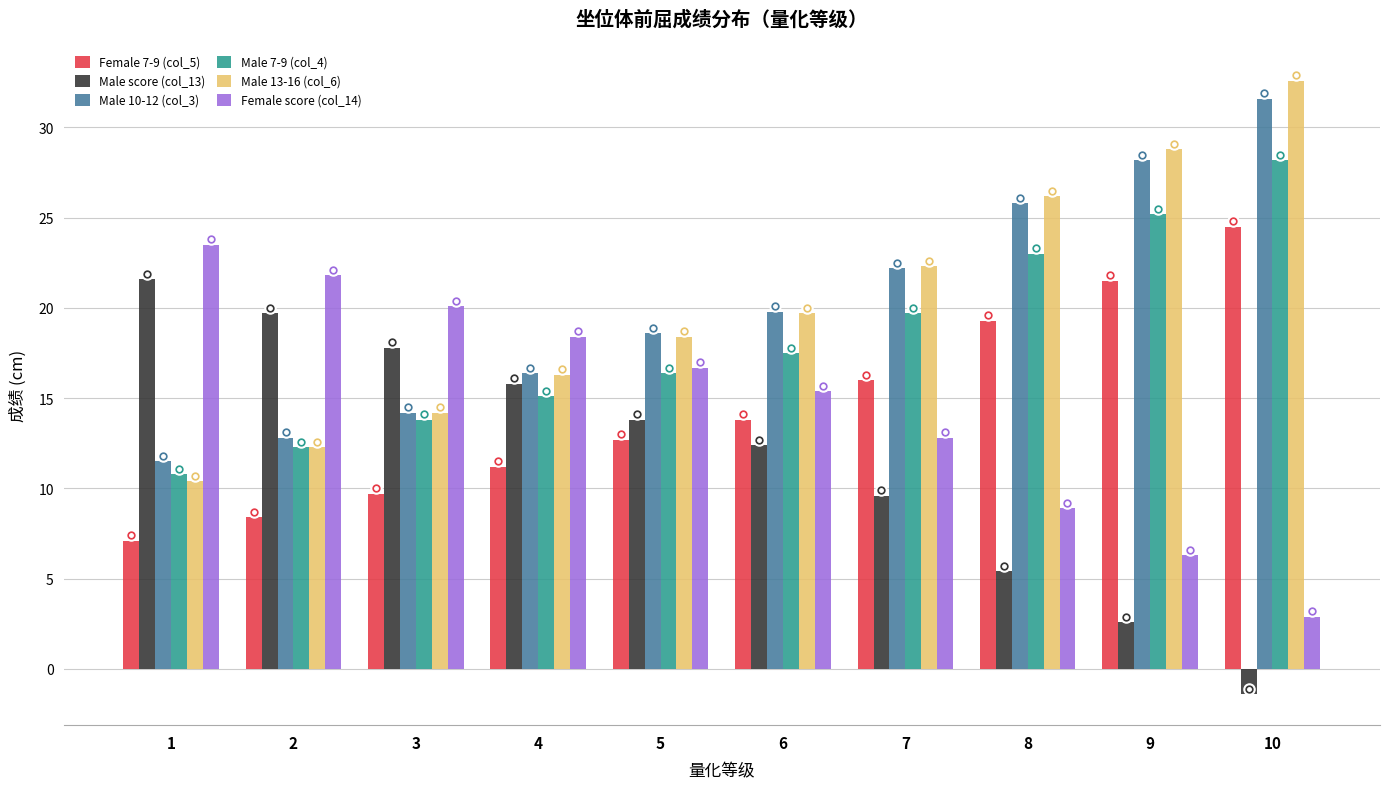

Rank the series by their maximum value, from highest to lowest.

Male 13-16 (col_6), Male 10-12 (col_3), Male 7-9 (col_4), Female 7-9 (col_5), Female score (col_14), Male score (col_13)